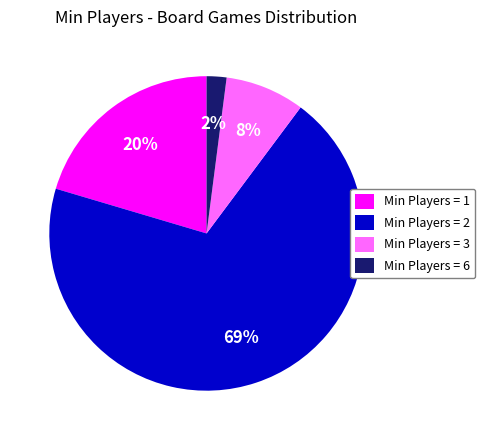

True or false: Min Players = 3 accounts for 8% of the total.

True